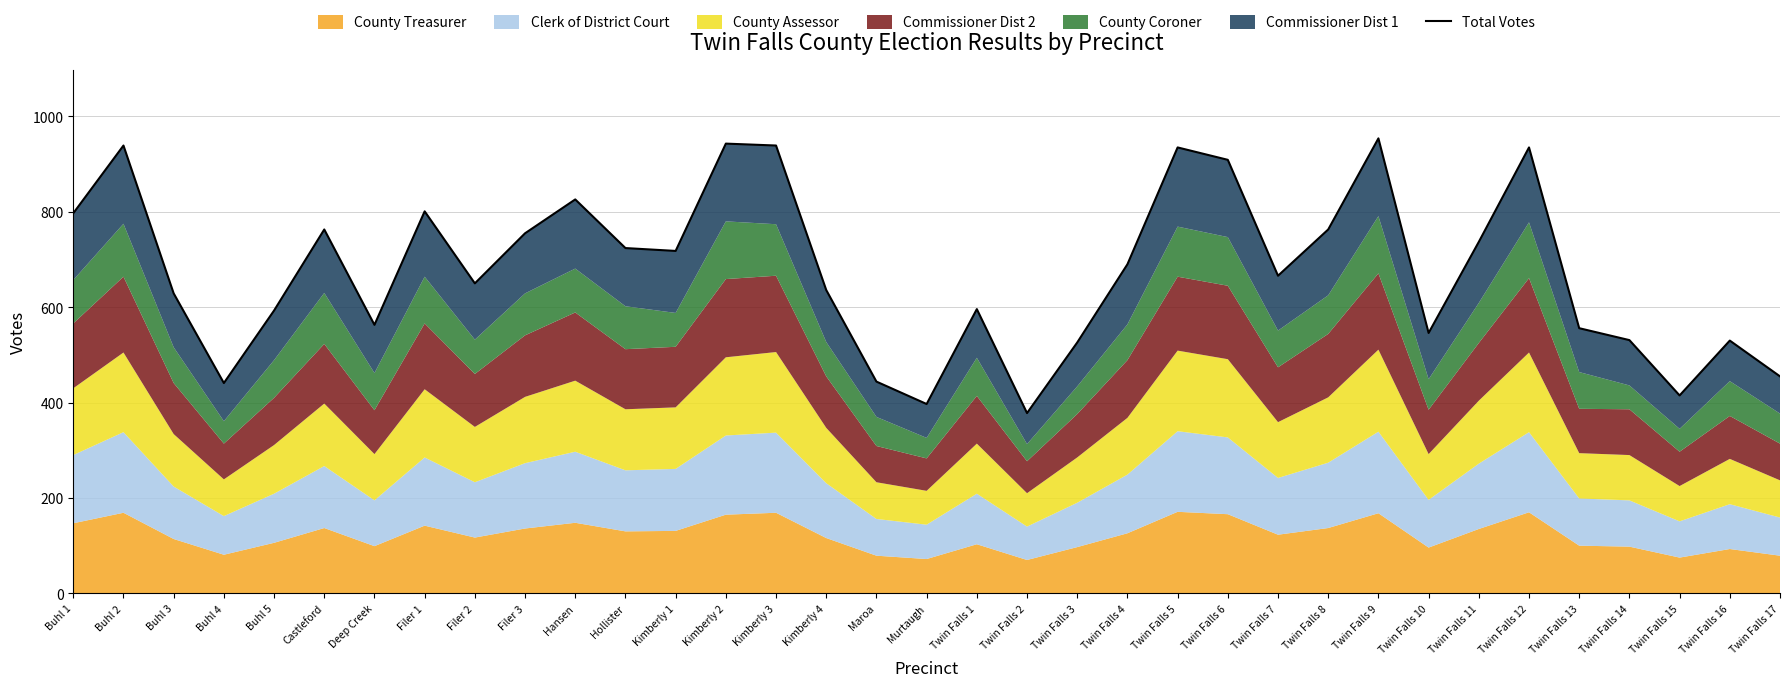

Which category has the highest value across all series?

Twin Falls 9